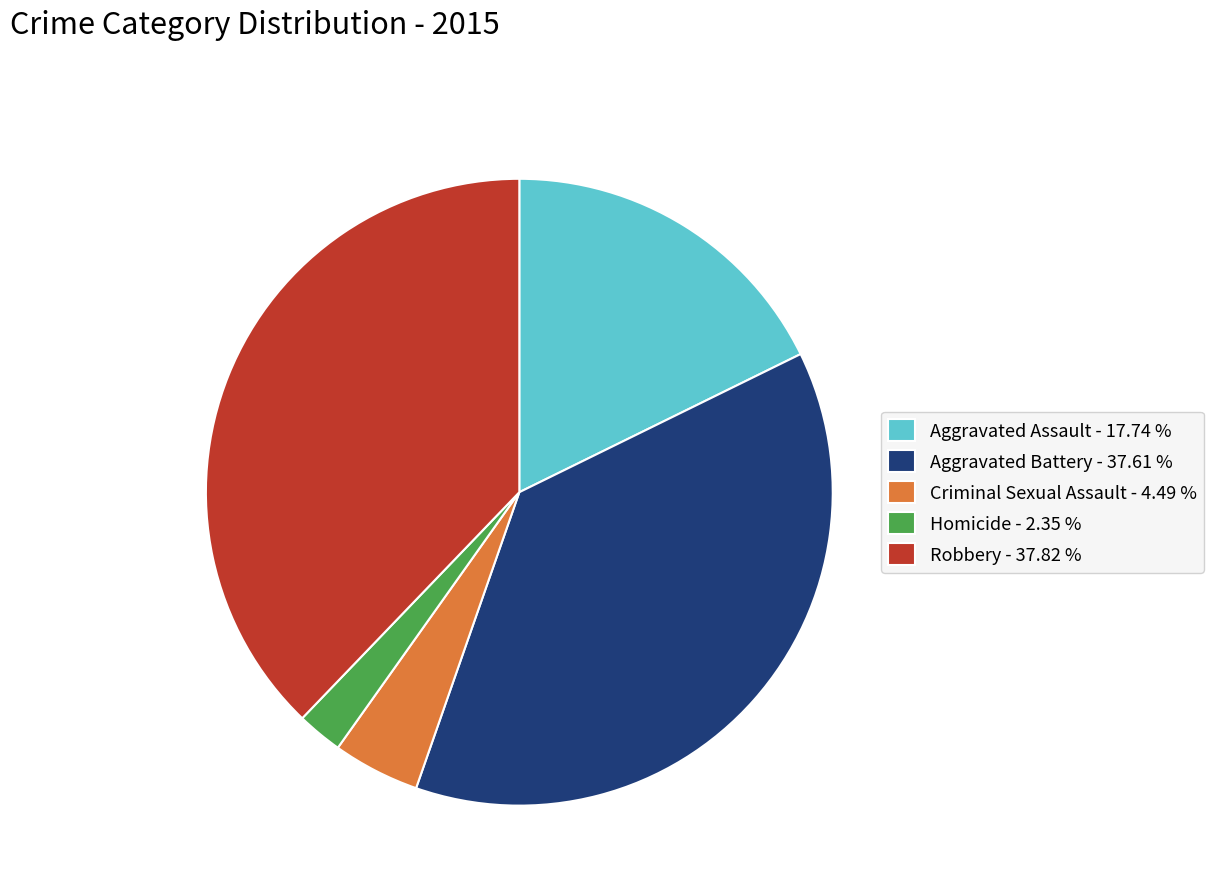

How many segments does this pie chart have?

5